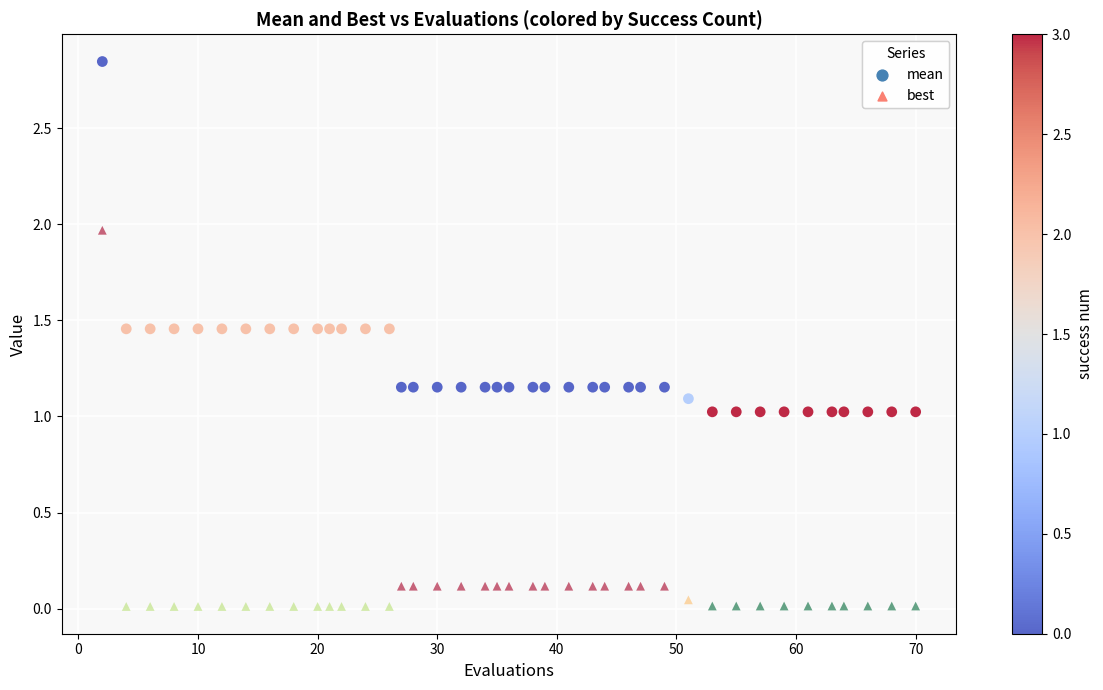

Which series has the widest spread of Y values?

best